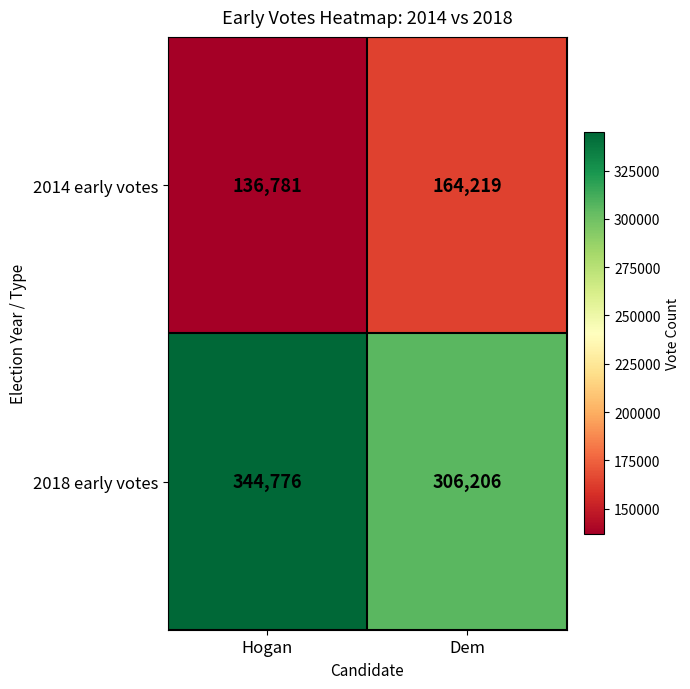

Reading left to right, list all the values displayed in this chart.

2014 early votes: 136781	164219
2018 early votes: 344776	306206